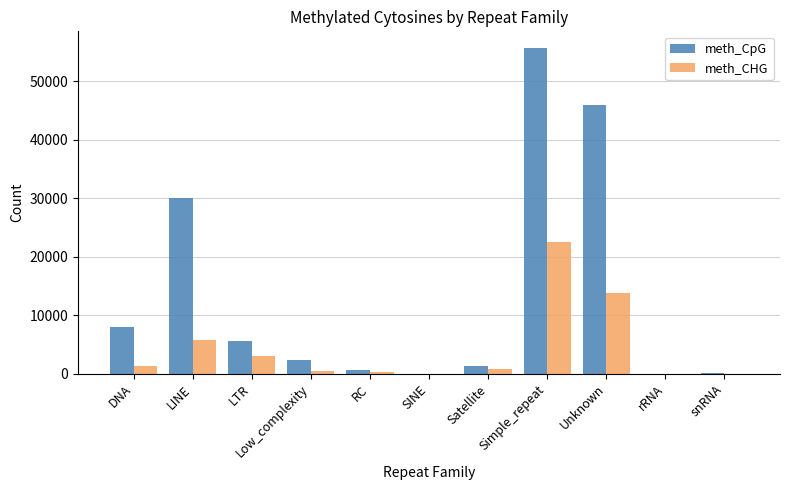

What is the greatest value displayed?

55752